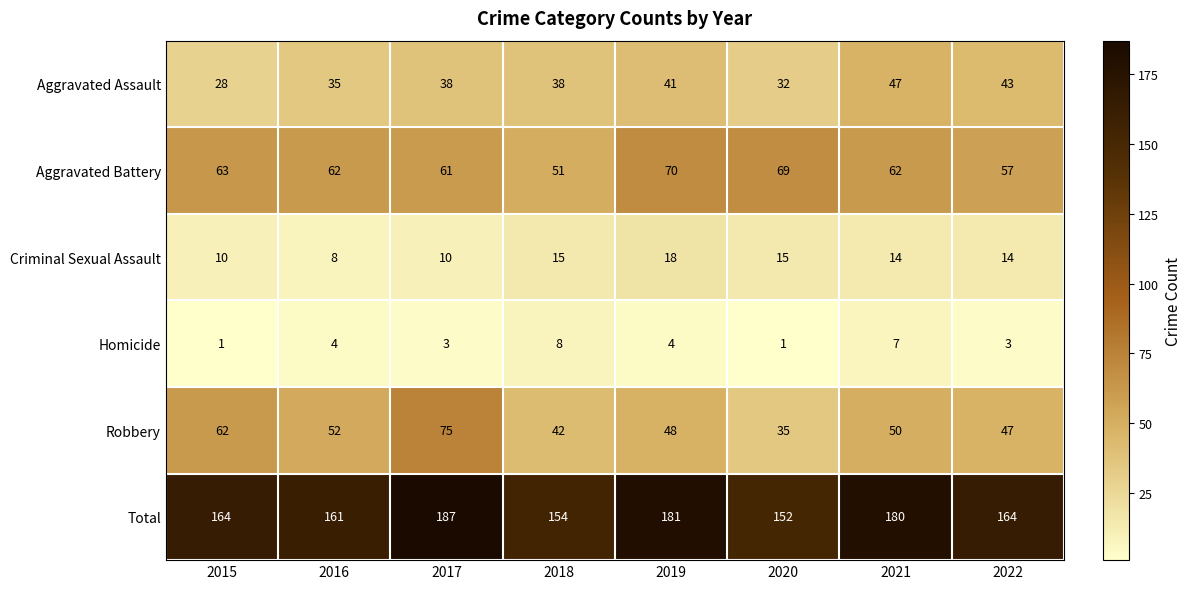

Which series has the widest spread of values?

Robbery